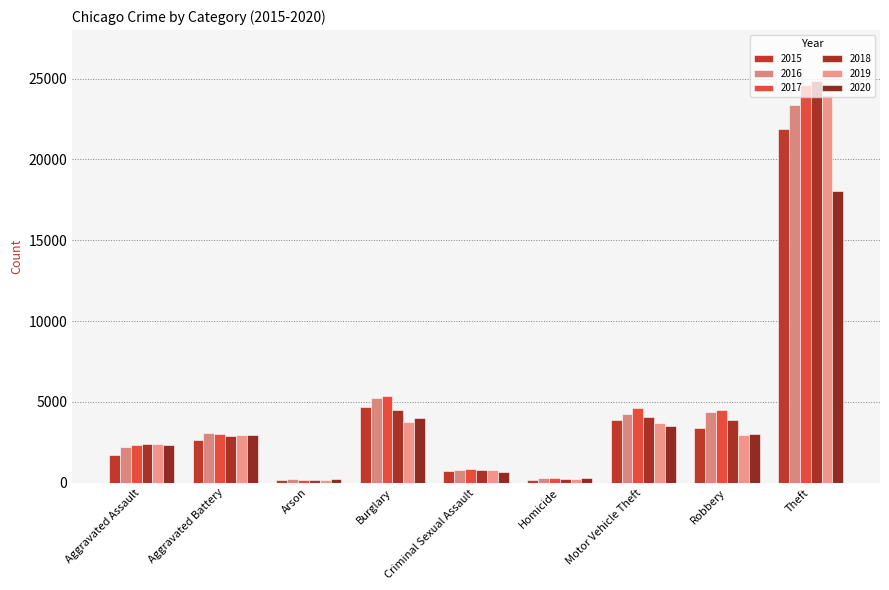

Count the number of categories in the chart.

9